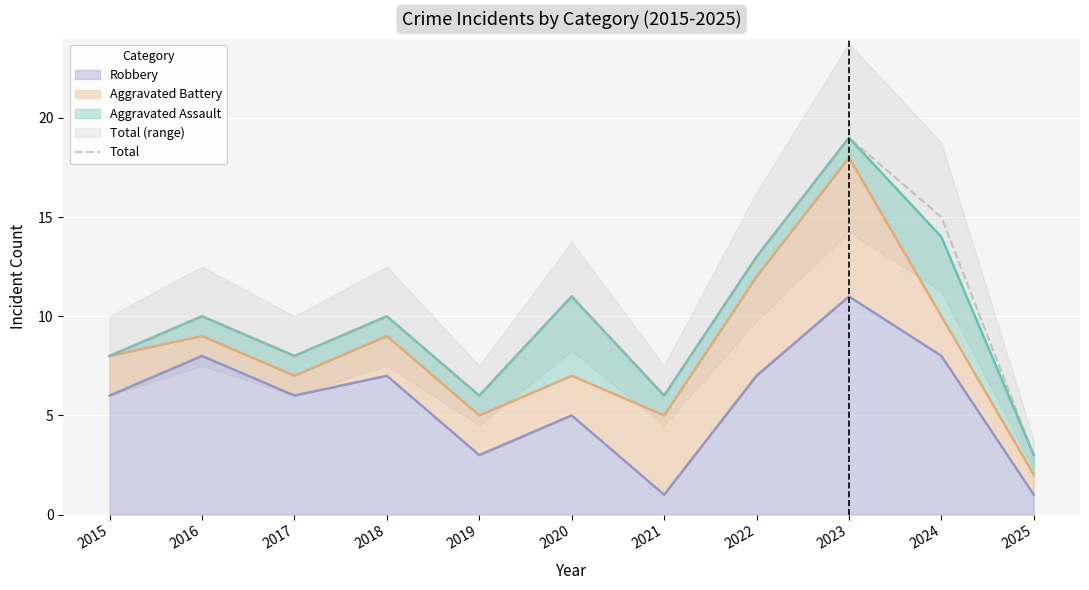

What is the sum of the values at 2019 and 2015?

14